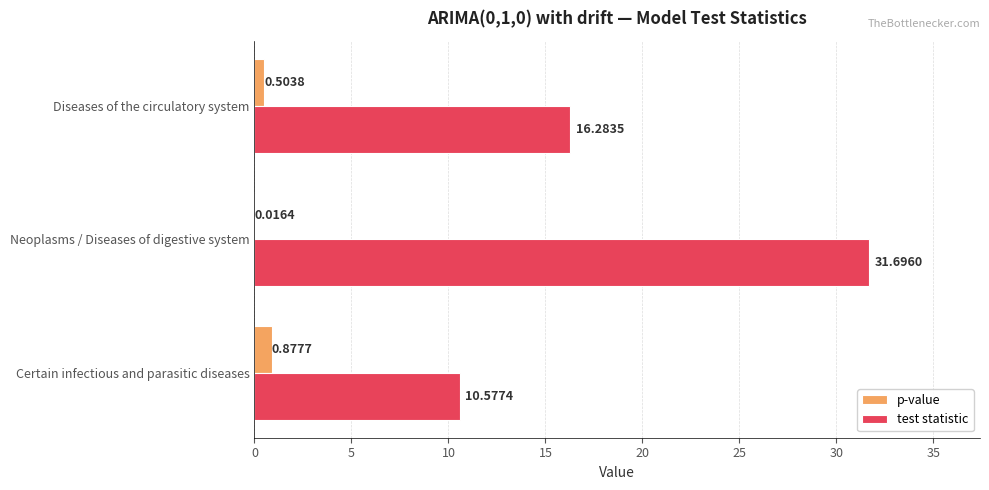

Which series has the largest total across all categories?

test statistic